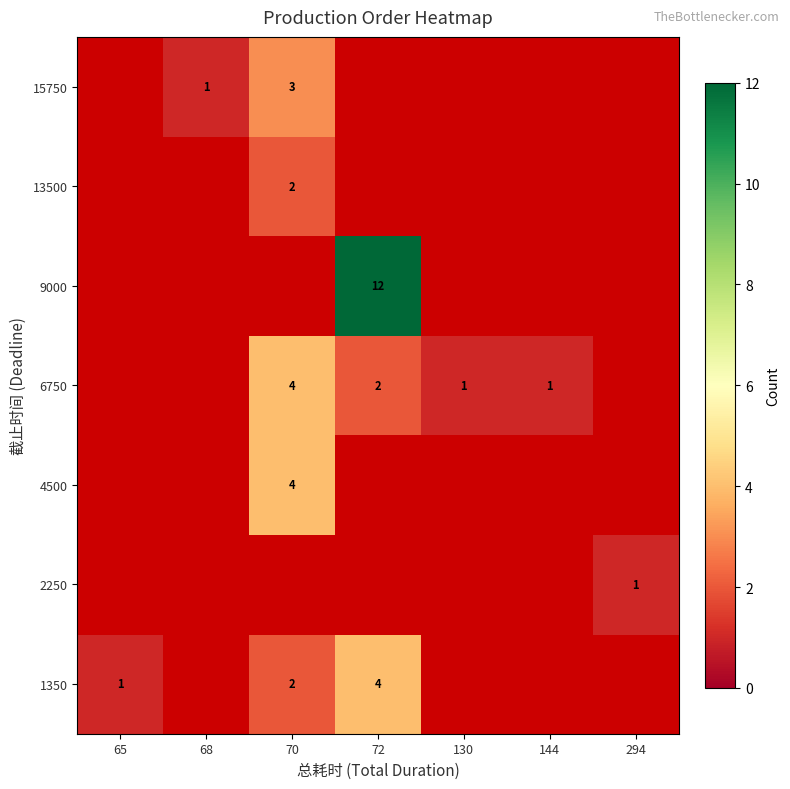

How many series are shown in this chart?

7